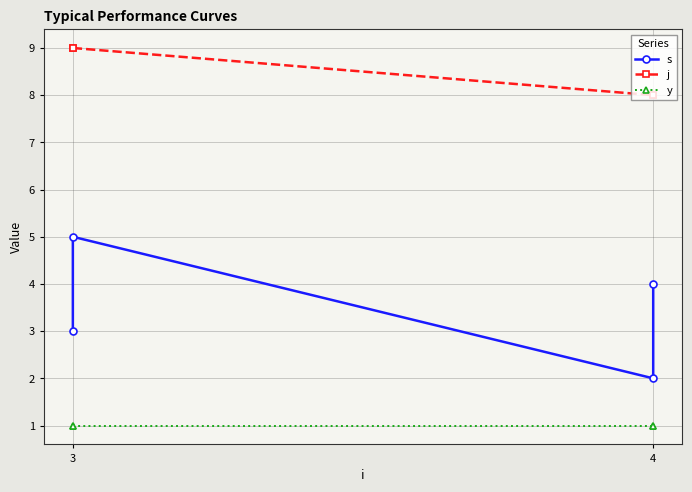

Which series changed the most between 3 and 4?

s